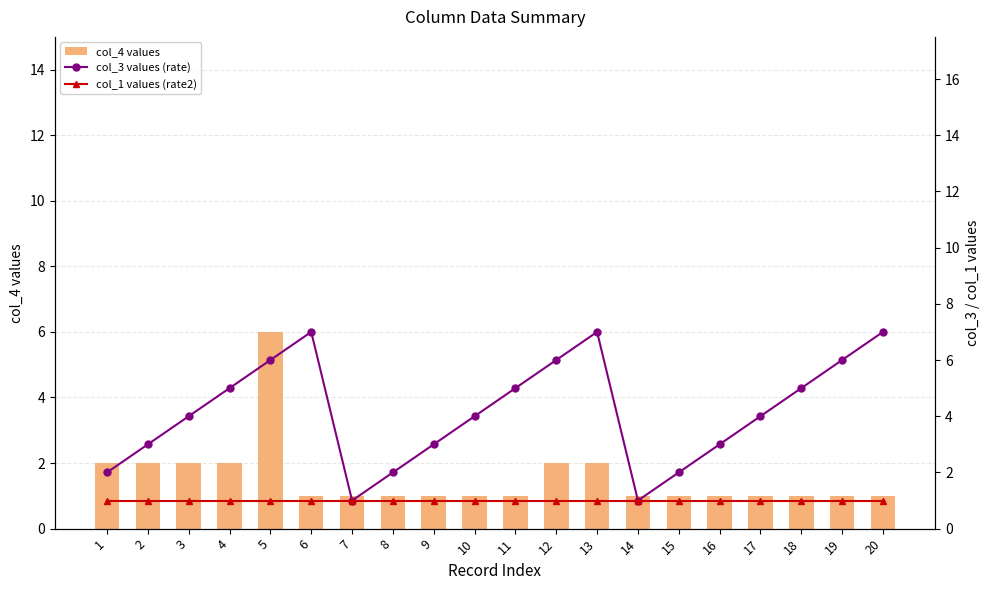

Rank the series by their maximum value, from lowest to highest.

col_1 values (rate2), col_4 values, col_3 values (rate)